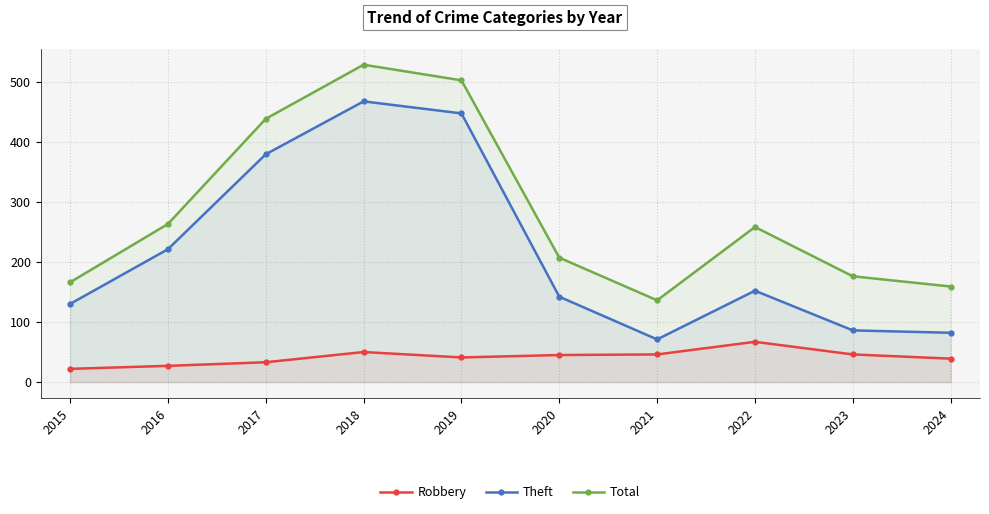

Between 2018 and 2024, which series saw the biggest shift?

Theft